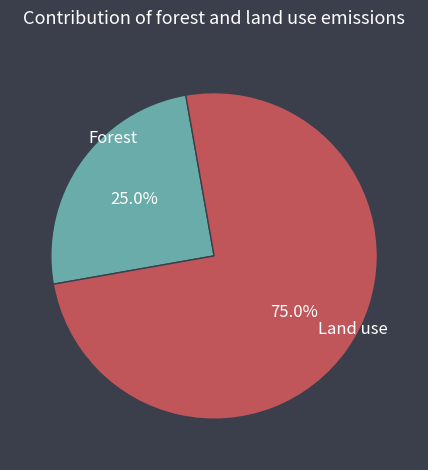

Is Land use the majority of the pie?

Yes